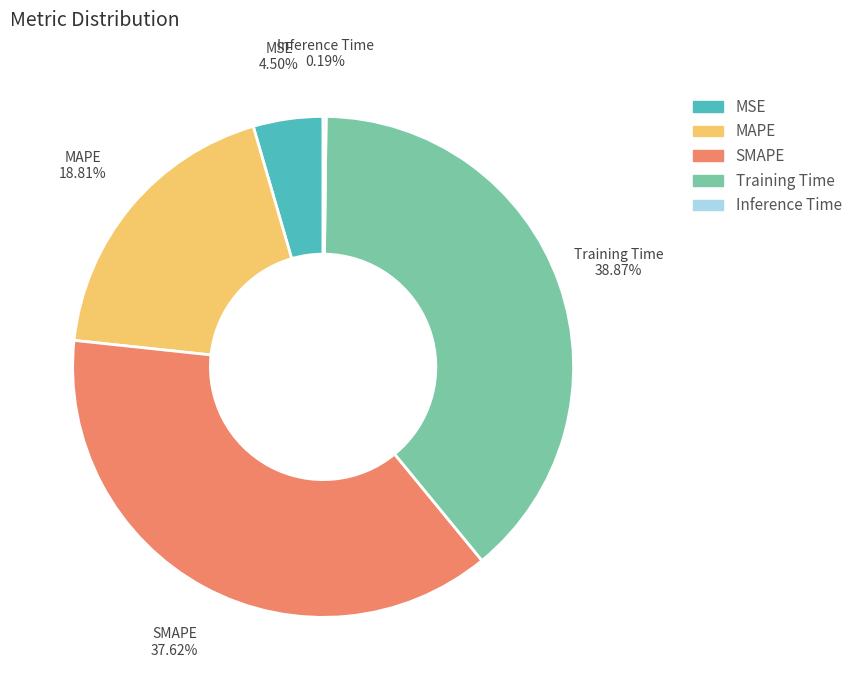

Which category has the biggest portion of the pie?

Training Time